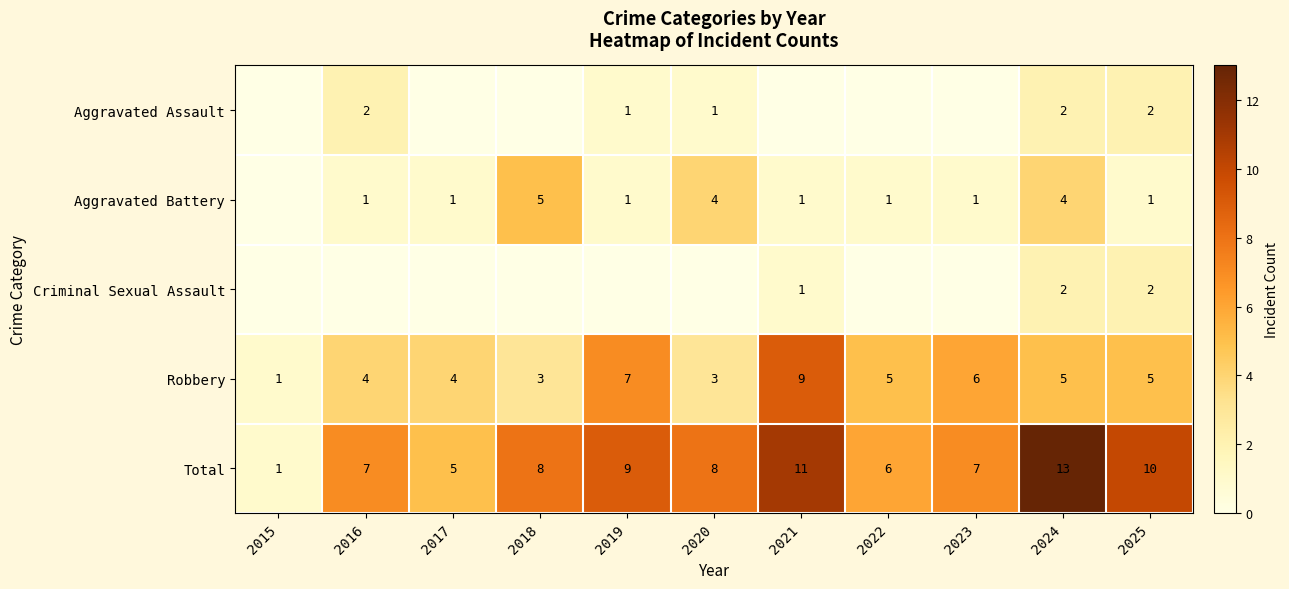

Read the Robbery value at 2016.

4